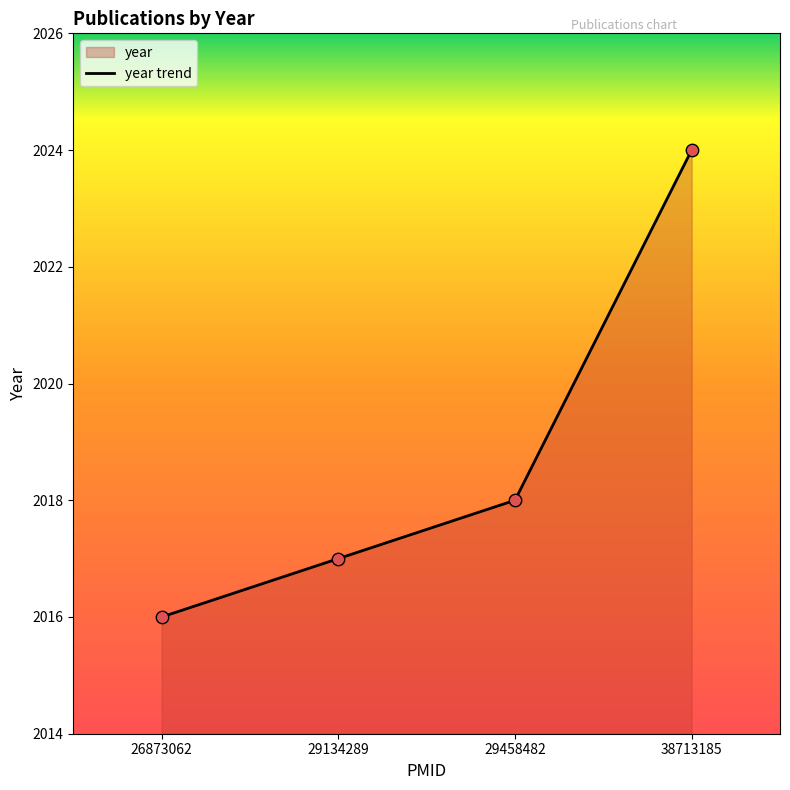

Approximately how many times larger is the value at 29458482 compared to 26873062?

1.0